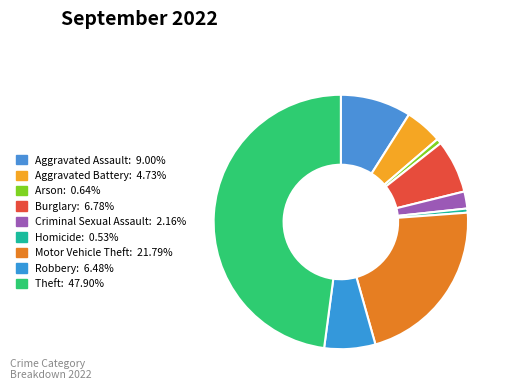

The Homicide slice represents 11% of the pie. True or false?

False